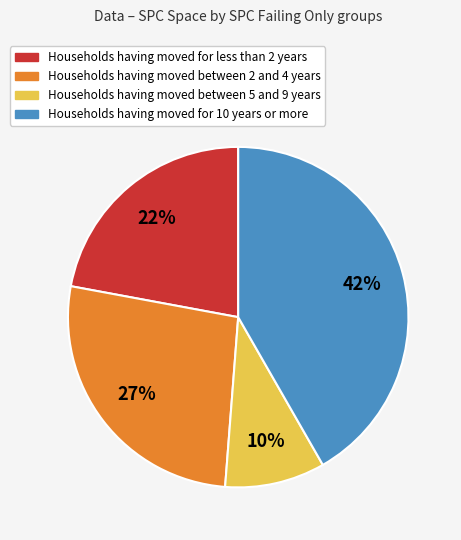

Is there a majority slice in this chart?

No